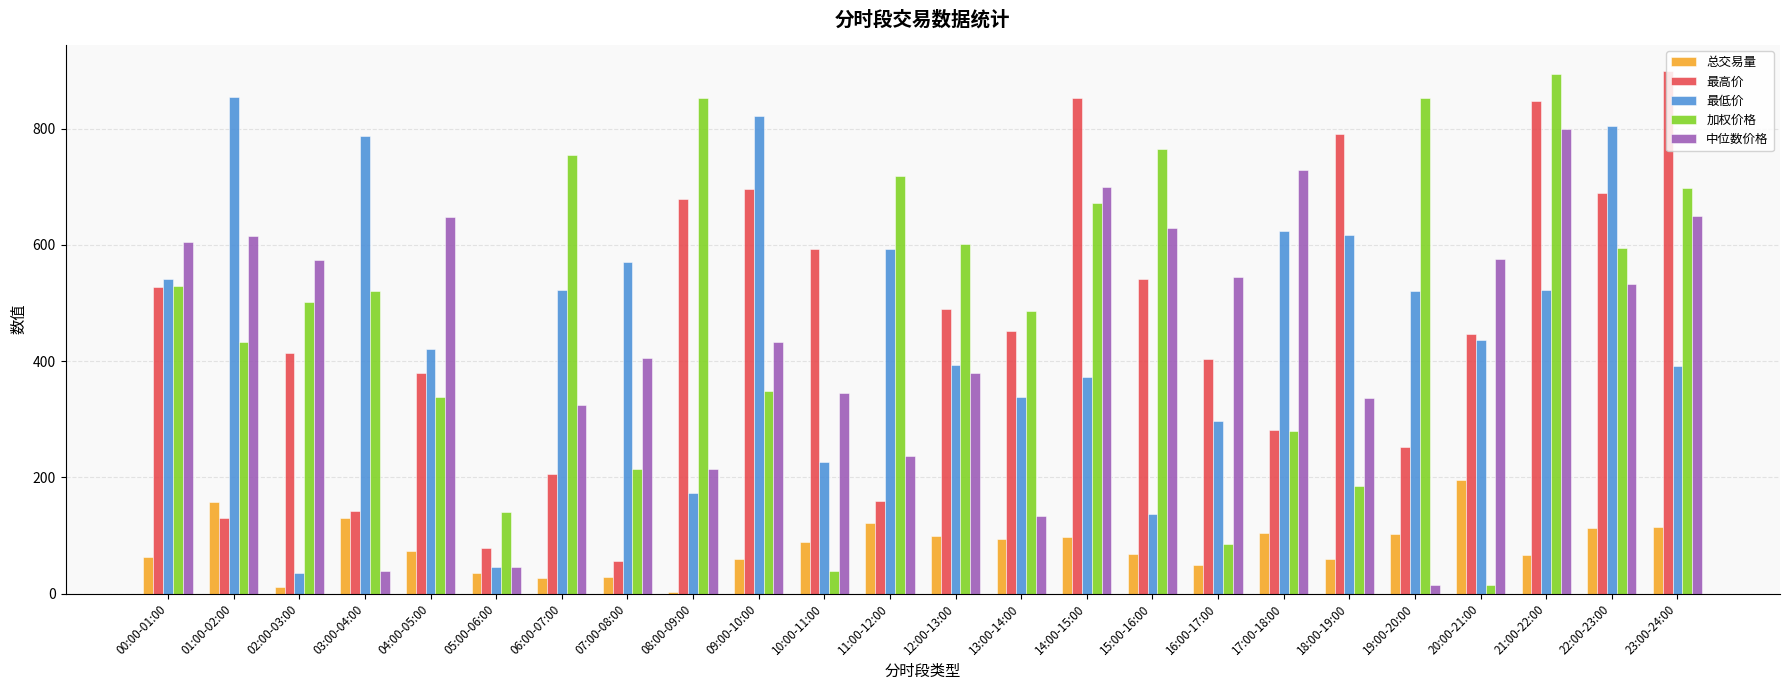

How many distinct data groups are displayed?

5